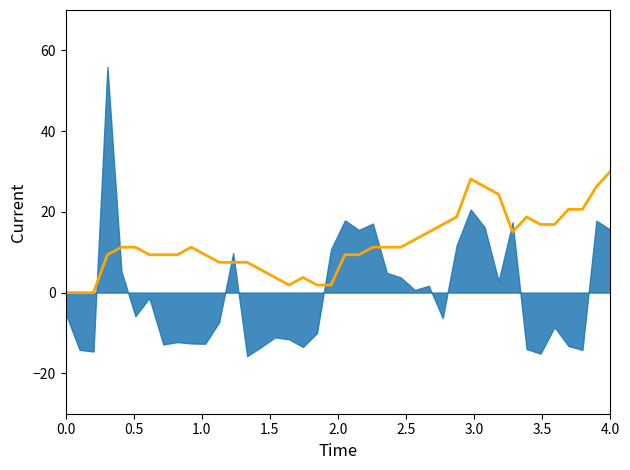

What is the average value?

12.0